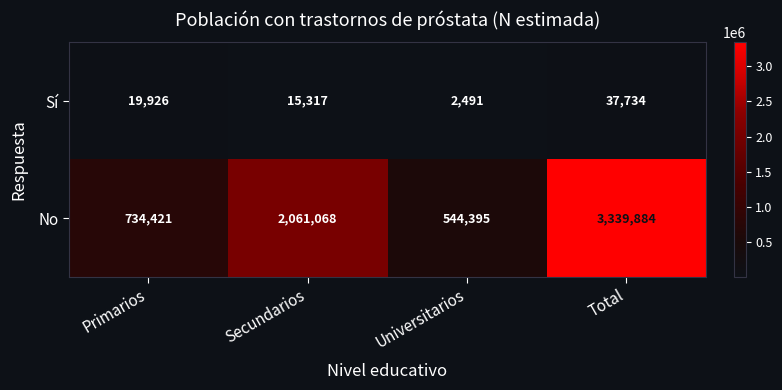

List the series in order of their overall mean, lowest first.

Sí, No